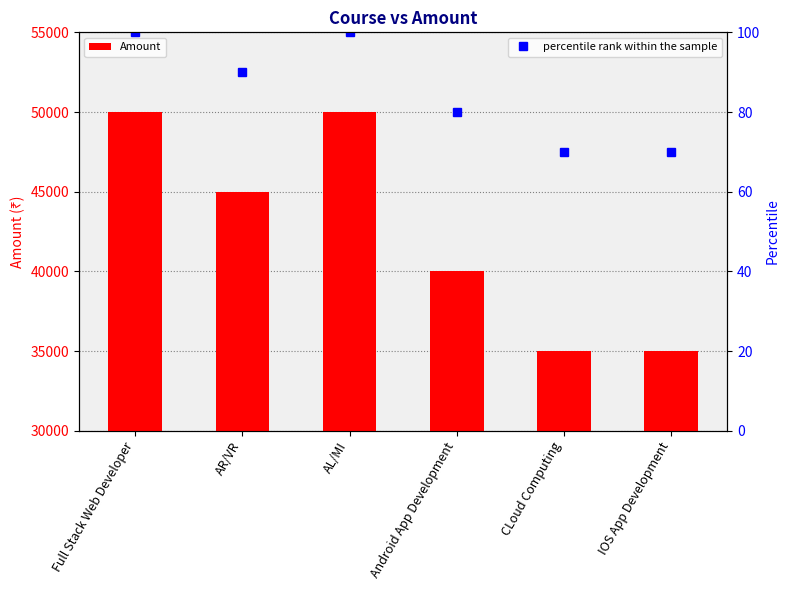

Which has a higher value, AR/VR or CLoud Computing?

AR/VR